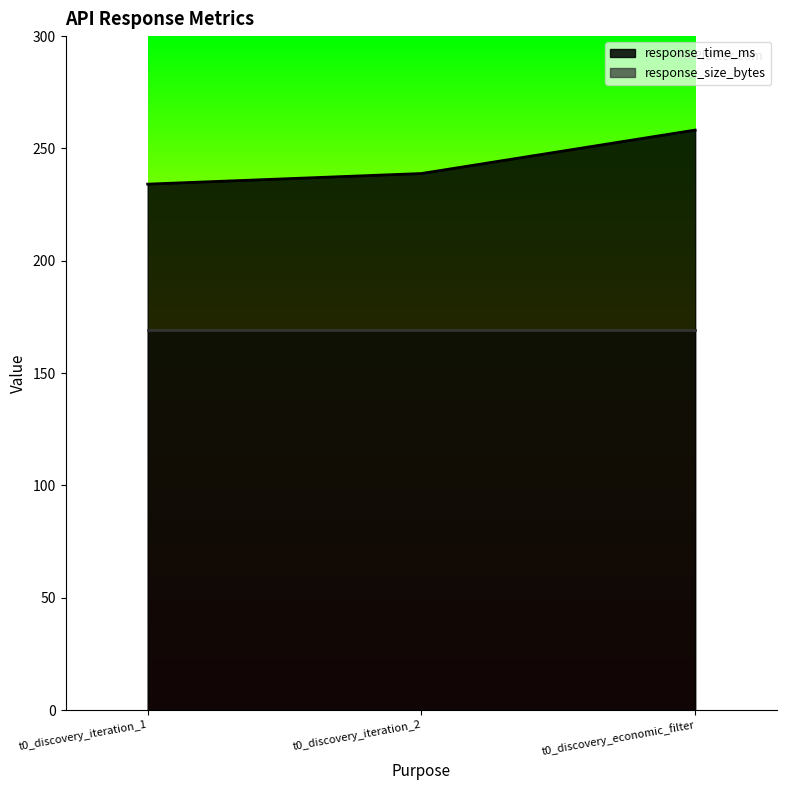

Rank the categories by value from lowest to highest.

t0_discovery_iteration_1, t0_discovery_iteration_2, t0_discovery_economic_filter